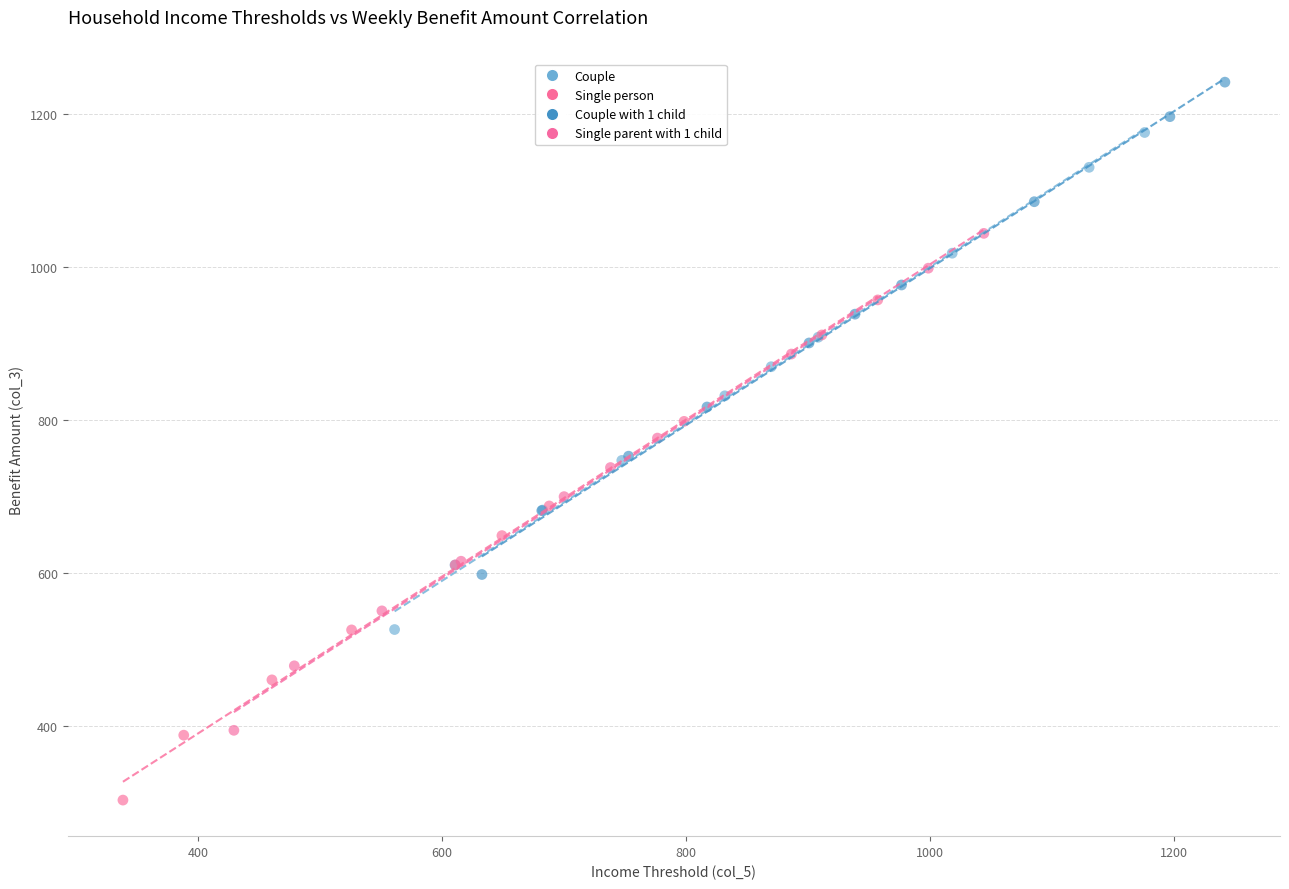

Which series has the widest spread of Y values?

Single person